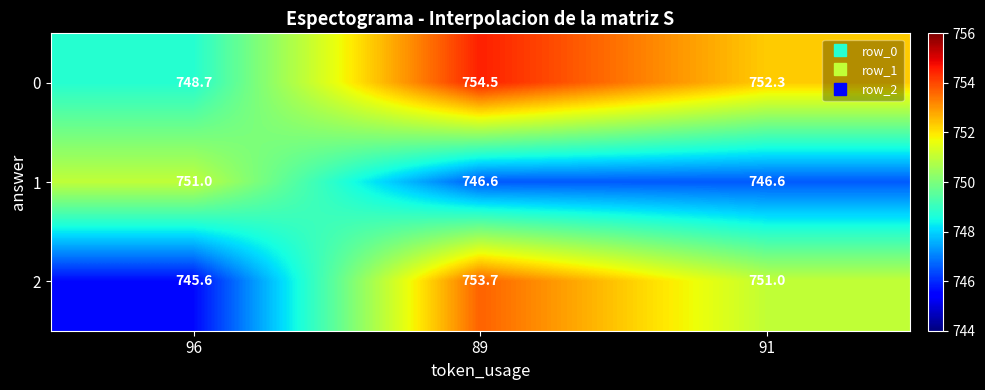

Which category has the highest value across all series?

89